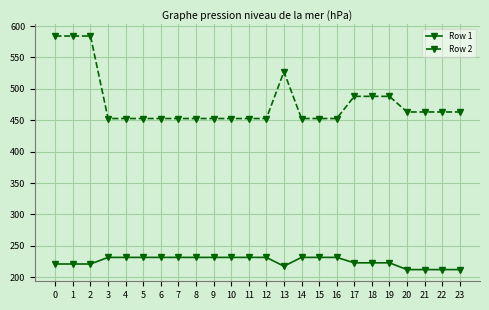

How many lines are shown in the chart?

2